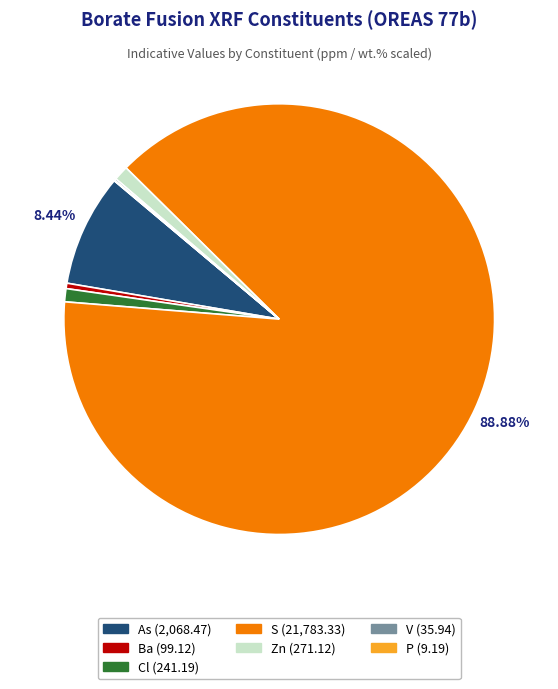

Does any single category account for the majority?

Yes